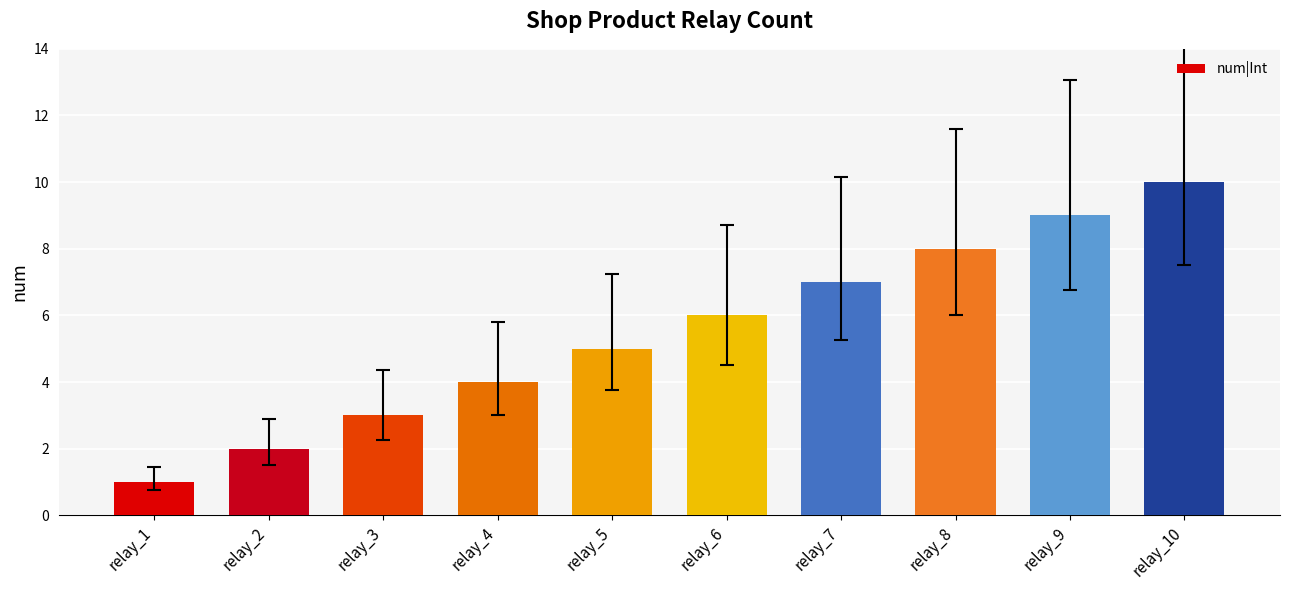

What is the change in value from relay_1 to relay_10?

+9